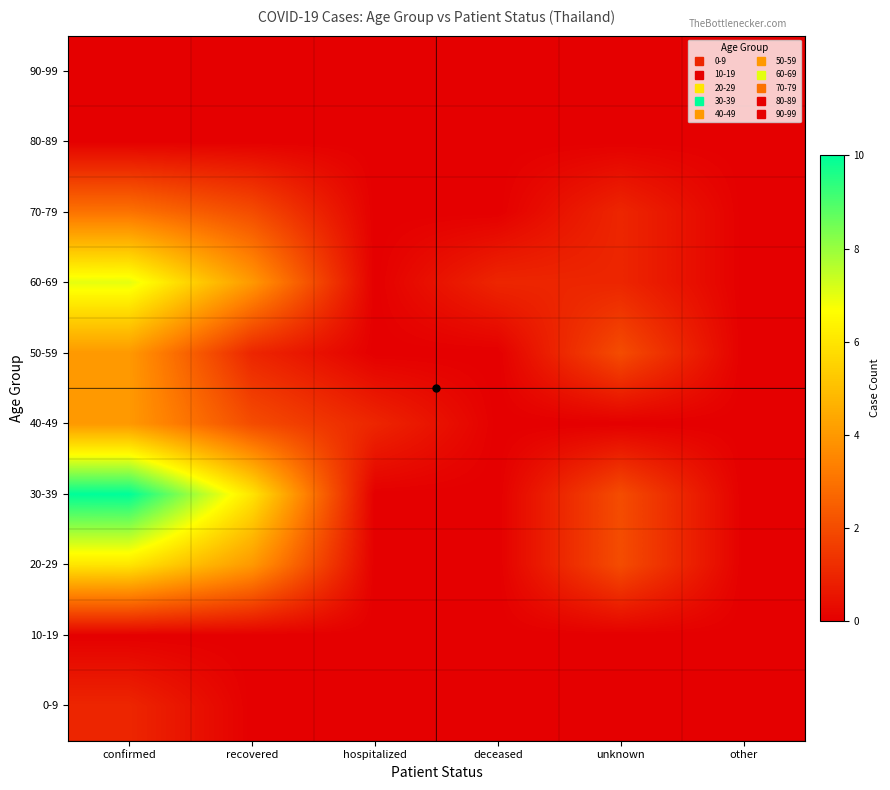

Reading left to right, what are all the values shown in this chart?

0-9: confirmed=1	recovered=0	hospitalized=0	deceased=0	unknown=0	other=0
10-19: confirmed=0	recovered=0	hospitalized=0	deceased=0	unknown=0	other=0
20-29: confirmed=6	recovered=4	hospitalized=0	deceased=0	unknown=2	other=0
30-39: confirmed=10	recovered=6	hospitalized=0	deceased=0	unknown=2	other=0
40-49: confirmed=4	recovered=2	hospitalized=1	deceased=0	unknown=0	other=0
50-59: confirmed=4	recovered=1	hospitalized=0	deceased=0	unknown=2	other=0
60-69: confirmed=7	recovered=4	hospitalized=0	deceased=1	unknown=1	other=0
70-79: confirmed=3	recovered=2	hospitalized=0	deceased=0	unknown=1	other=0
80-89: confirmed=0	recovered=0	hospitalized=0	deceased=0	unknown=0	other=0
90-99: confirmed=0	recovered=0	hospitalized=0	deceased=0	unknown=0	other=0